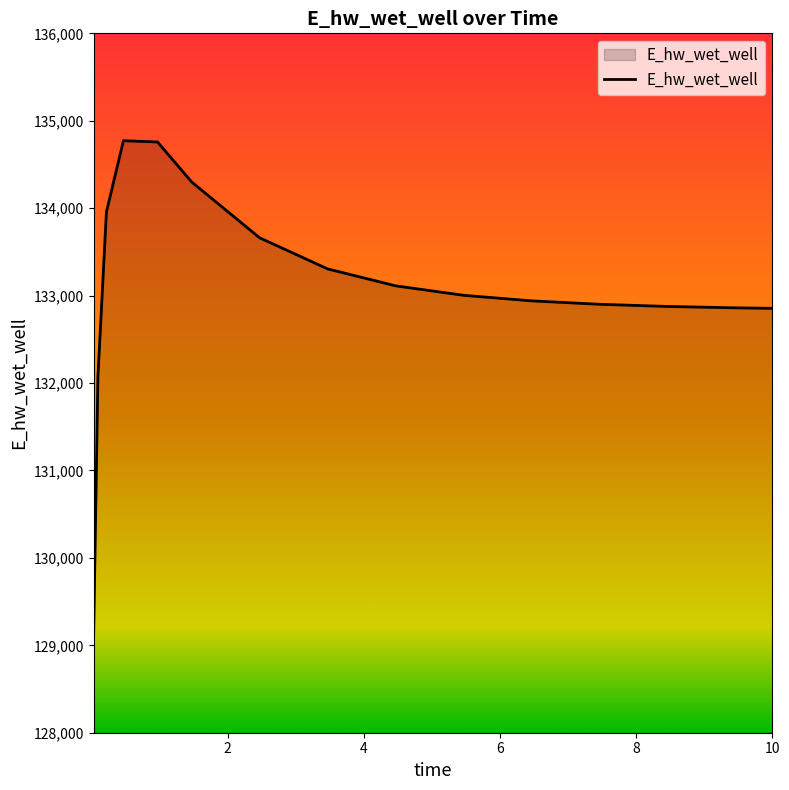

What is the difference between the maximum and minimum values?

5647.9